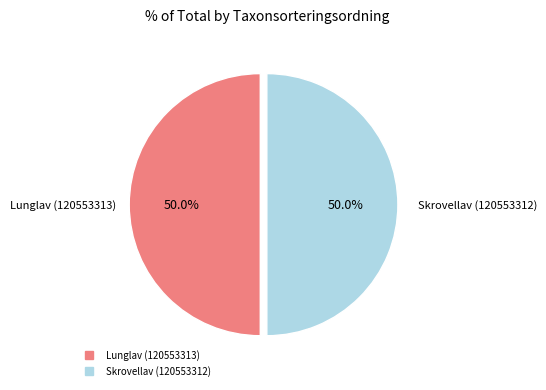

What is the ratio of the value at Lunglav (120553313) to the value at Skrovellav (120553312)?

1.0